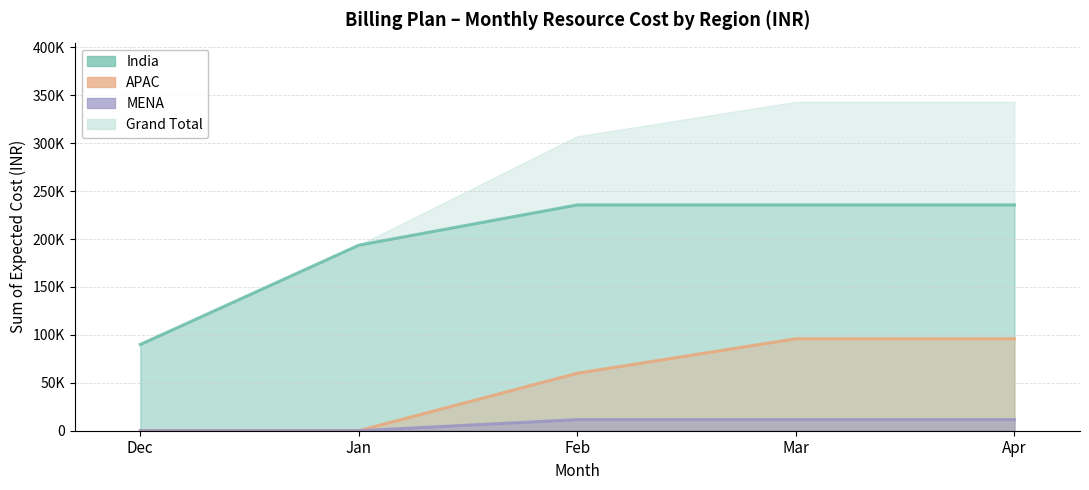

Does the chart have visible grid lines?

Yes